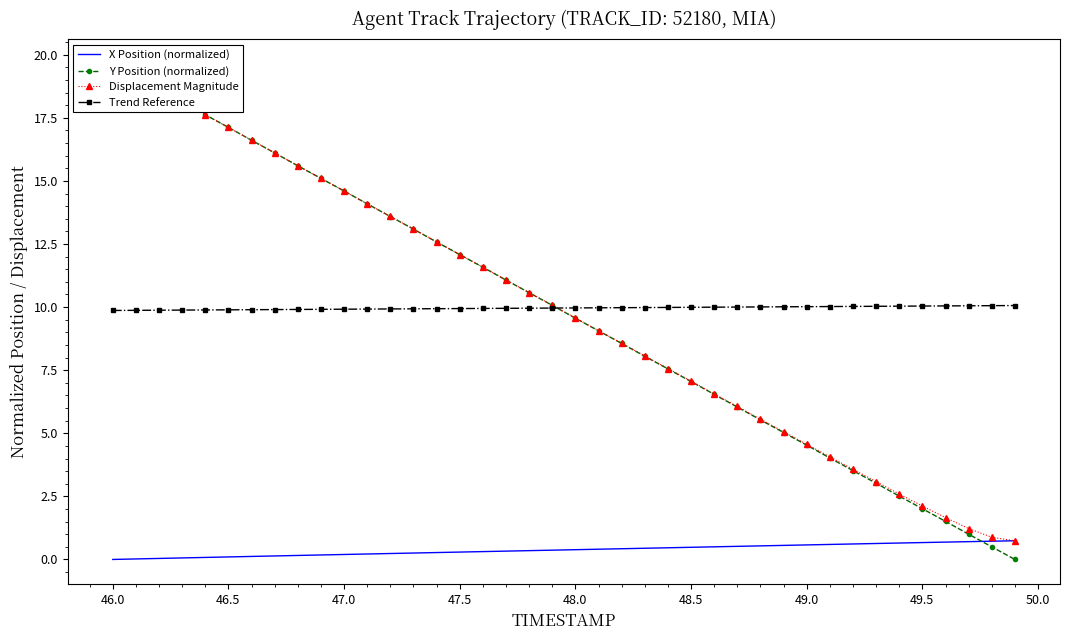

True or false: Trend Reference and X Position (normalized) cross at least once.

False